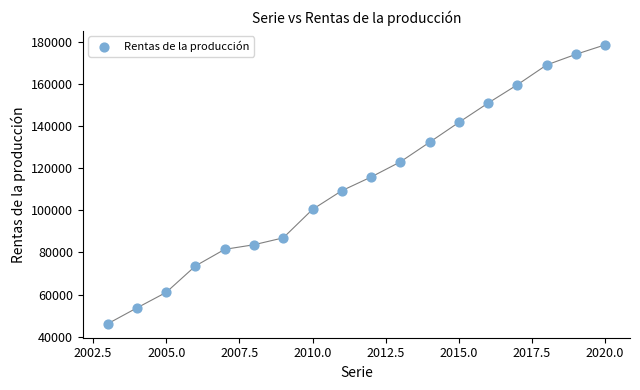

What is the range of X values (max minus min)?

17